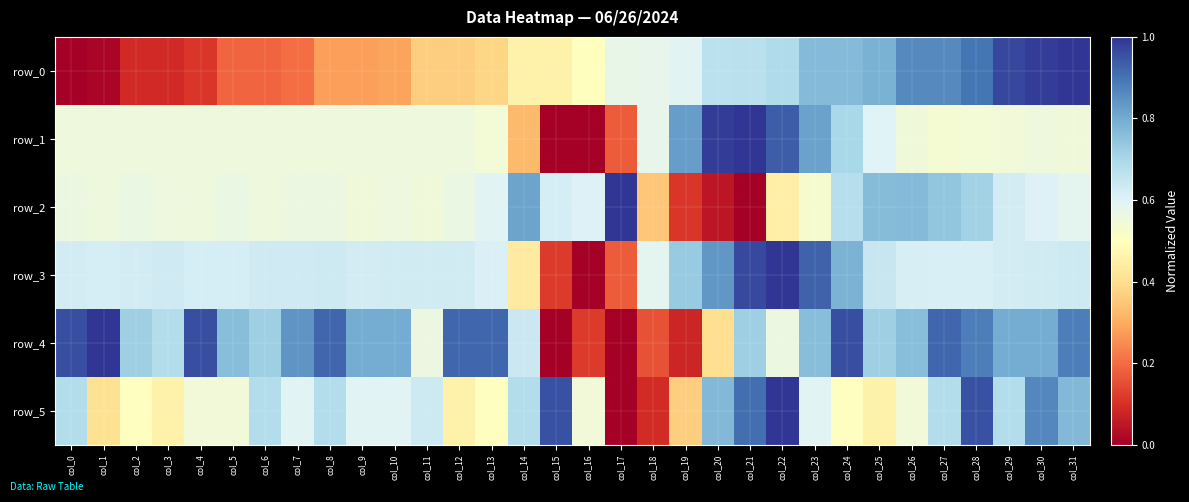

Which category has the highest value across all series?

col_31